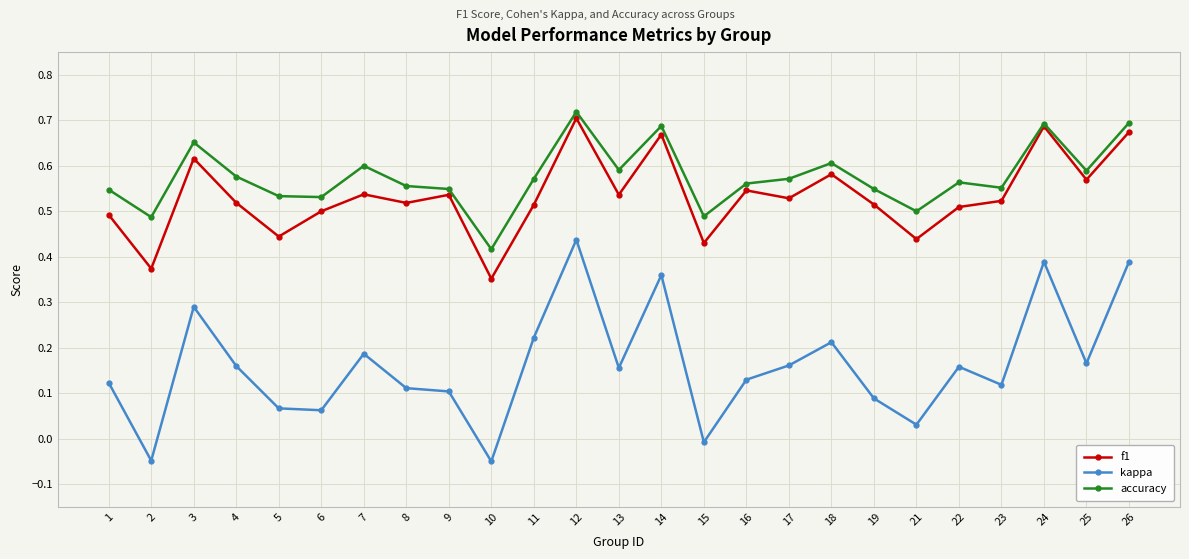

Where is the first local minimum for f1?

2